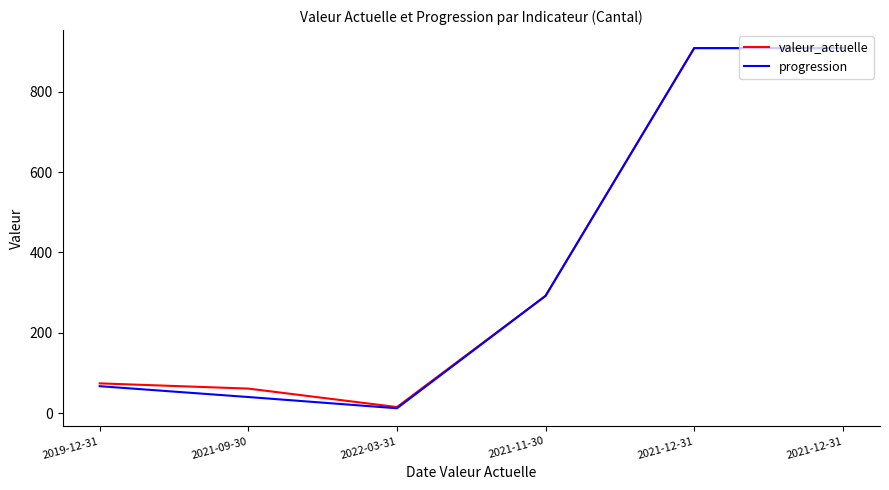

True or false: progression has a value of 909 at 2021-12-31.

True